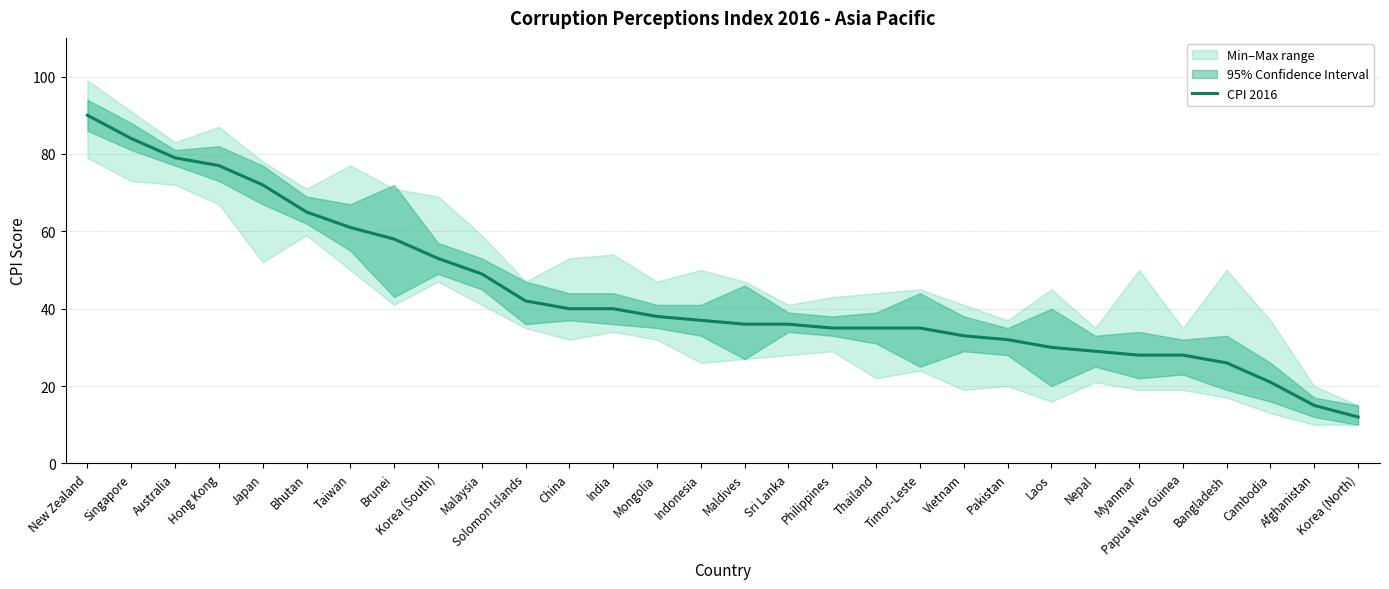

Rank the categories by value from highest to lowest.

New Zealand, Singapore, Australia, Hong Kong, Japan, Bhutan, Taiwan, Brunei, Korea (South), Malaysia, Solomon Islands, China, India, Mongolia, Indonesia, Maldives, Sri Lanka, Philippines, Thailand, Timor-Leste, Vietnam, Pakistan, Laos, Nepal, Myanmar, Papua New Guinea, Bangladesh, Cambodia, Afghanistan, Korea (North)